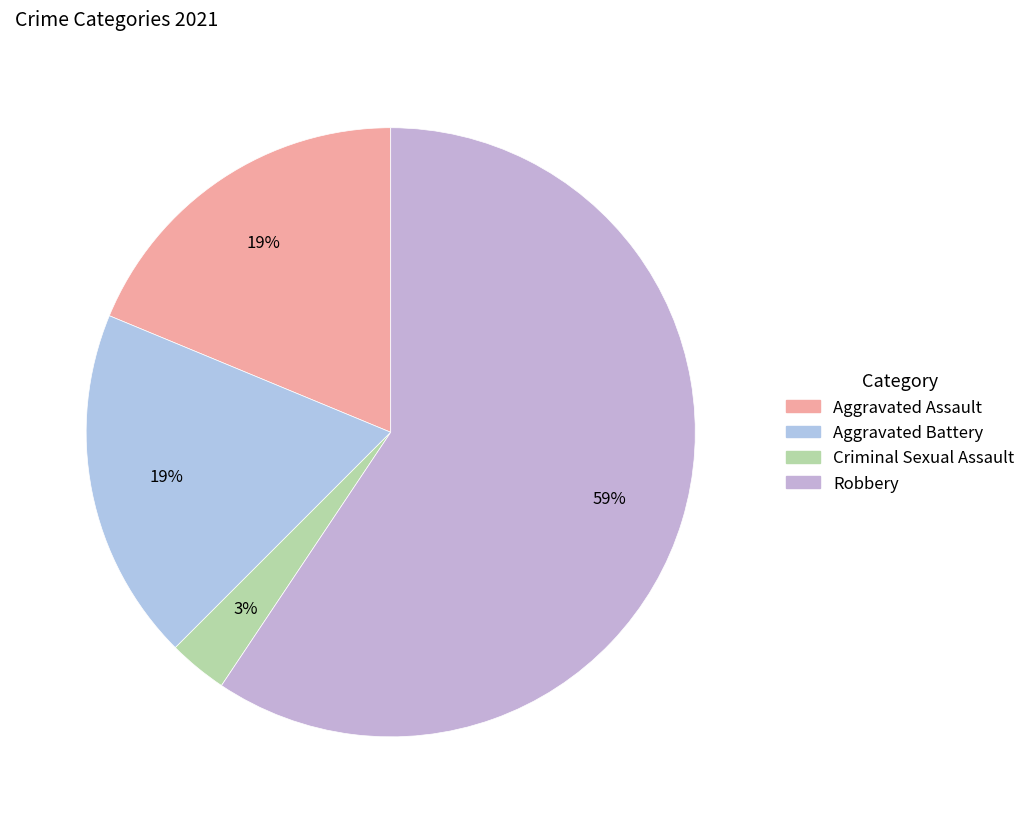

Is there a majority slice in this chart?

Yes